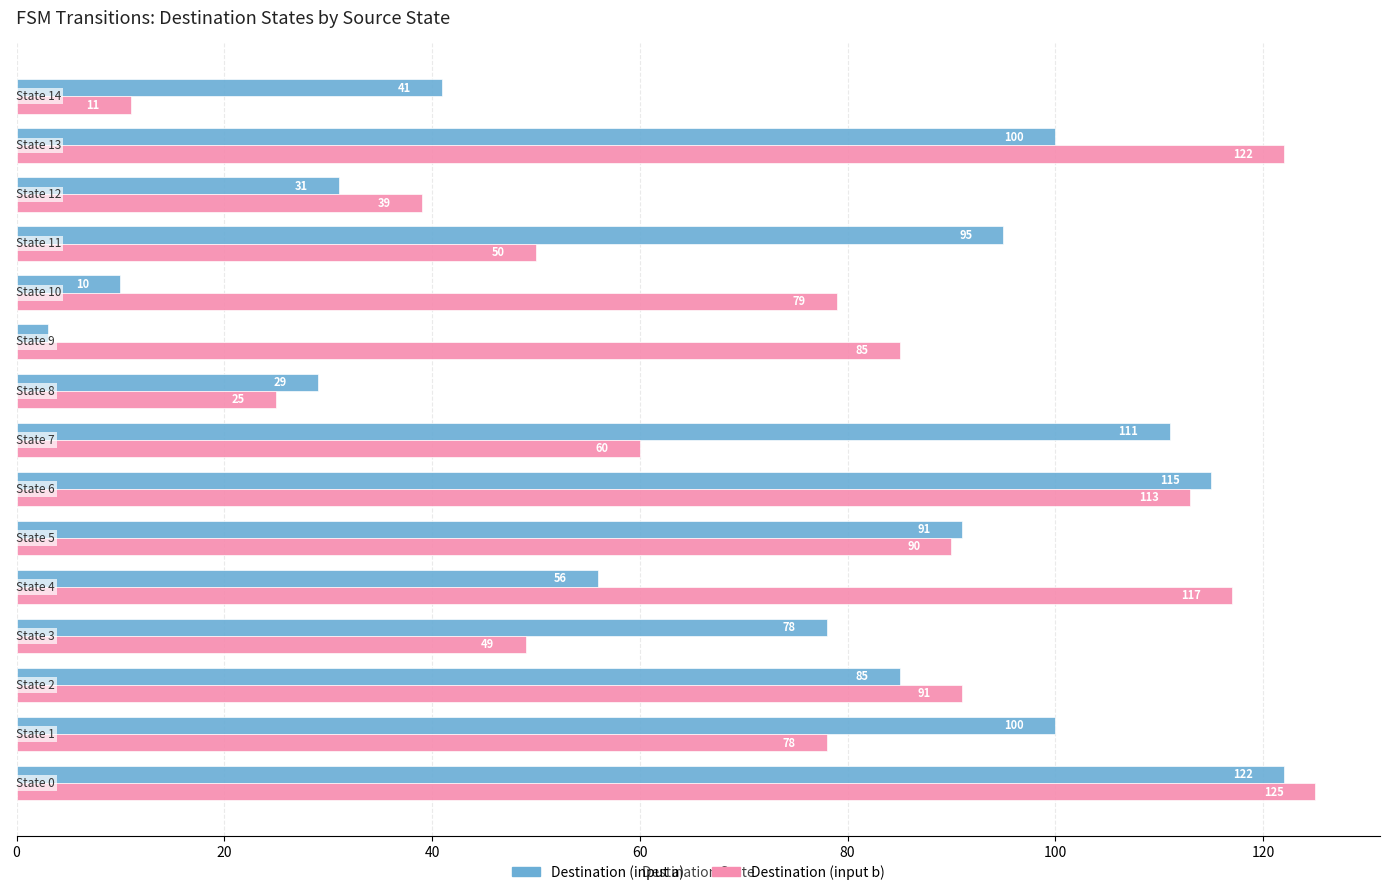

List the series in order of their peak value, lowest first.

Destination (input a), Destination (input b)